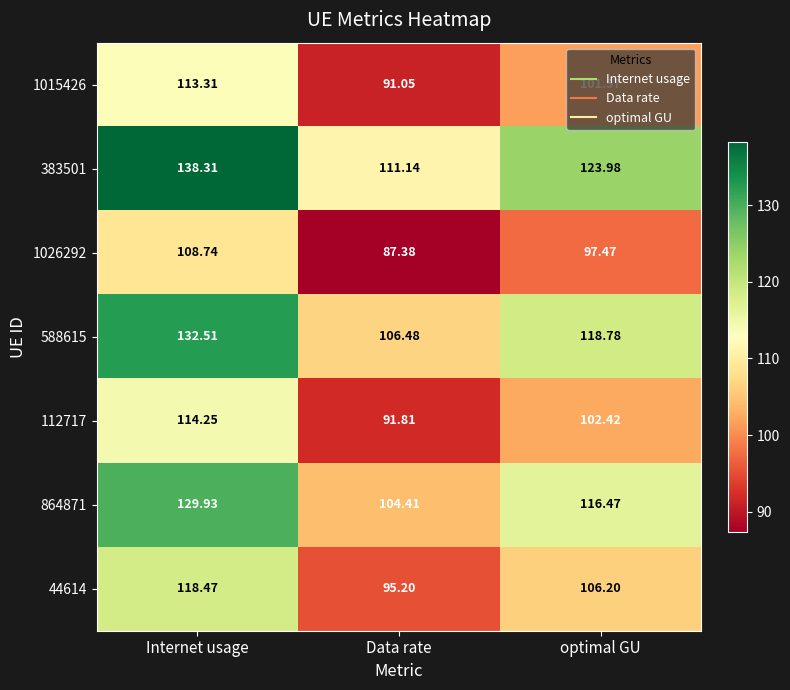

List the series in order of their peak value, highest first.

383501, 588615, 864871, 44614, 112717, 1015426, 1026292